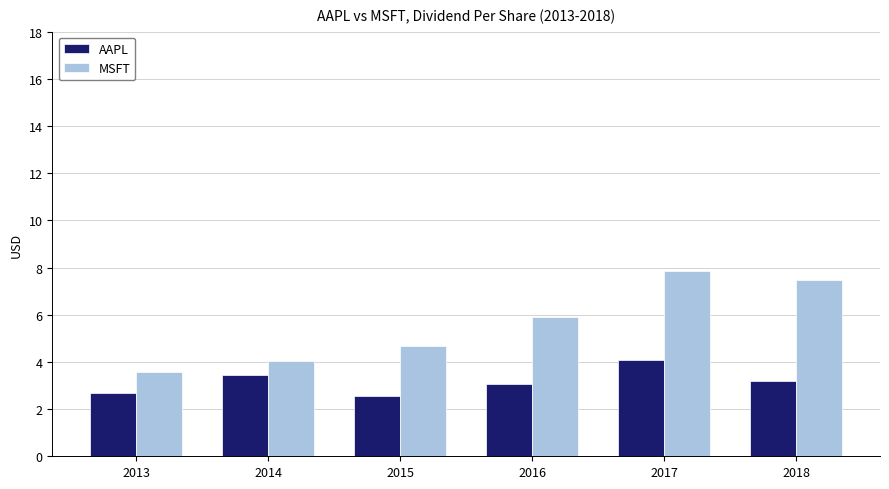

Is the value of MSFT at 2014 greater than the value of AAPL at 2018?

Yes